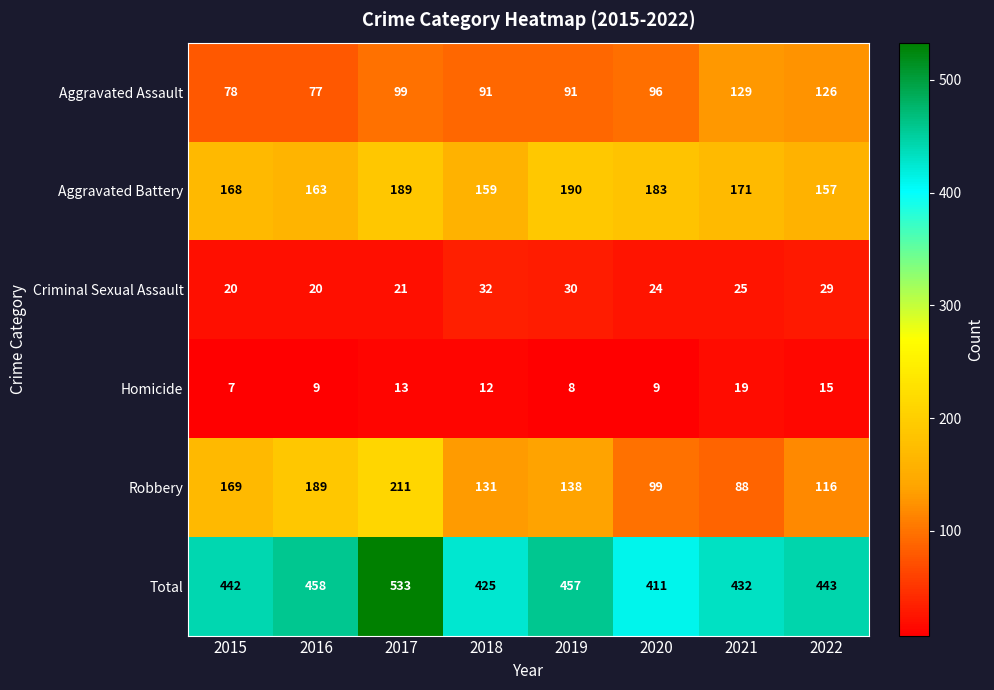

What is the sum of the Aggravated Battery values at 2016 and 2020?

346